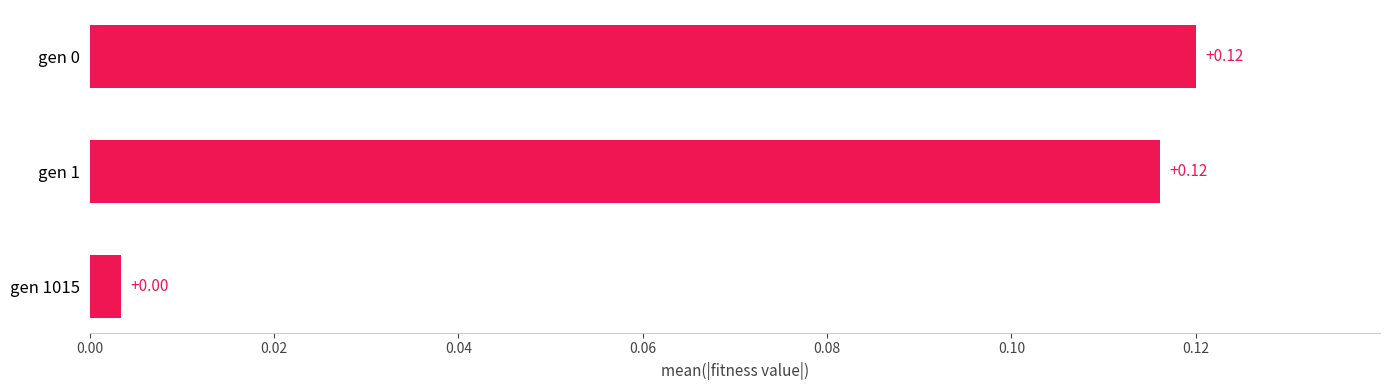

Does the chart contain any negative values?

No